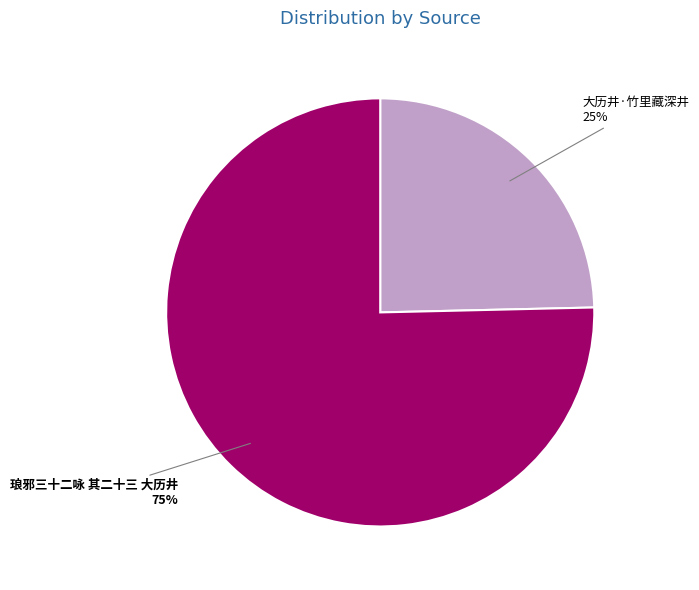

What percentage is the 琅邪三十二咏 其二十三 大历井 slice, to the nearest percent?

75%